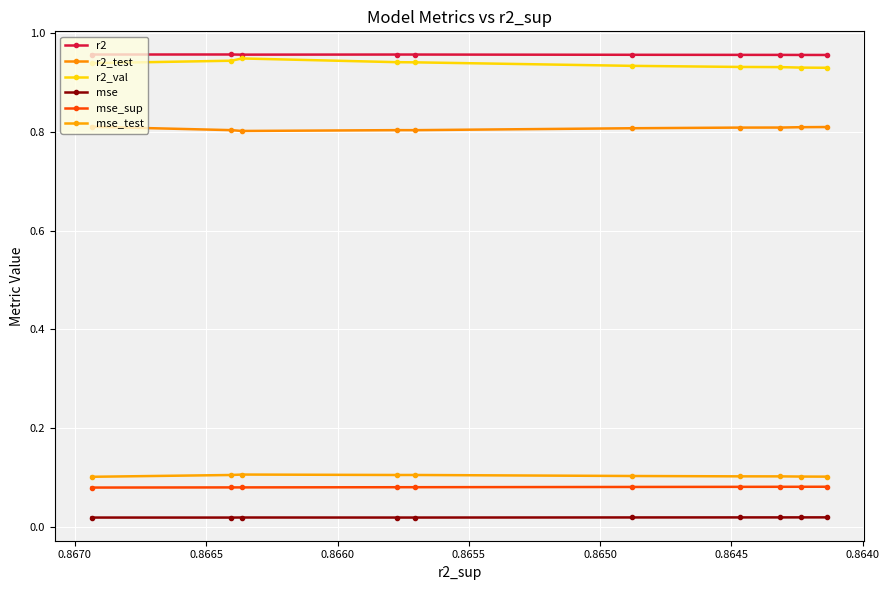

True or false: mse_test and mse cross at least once.

False